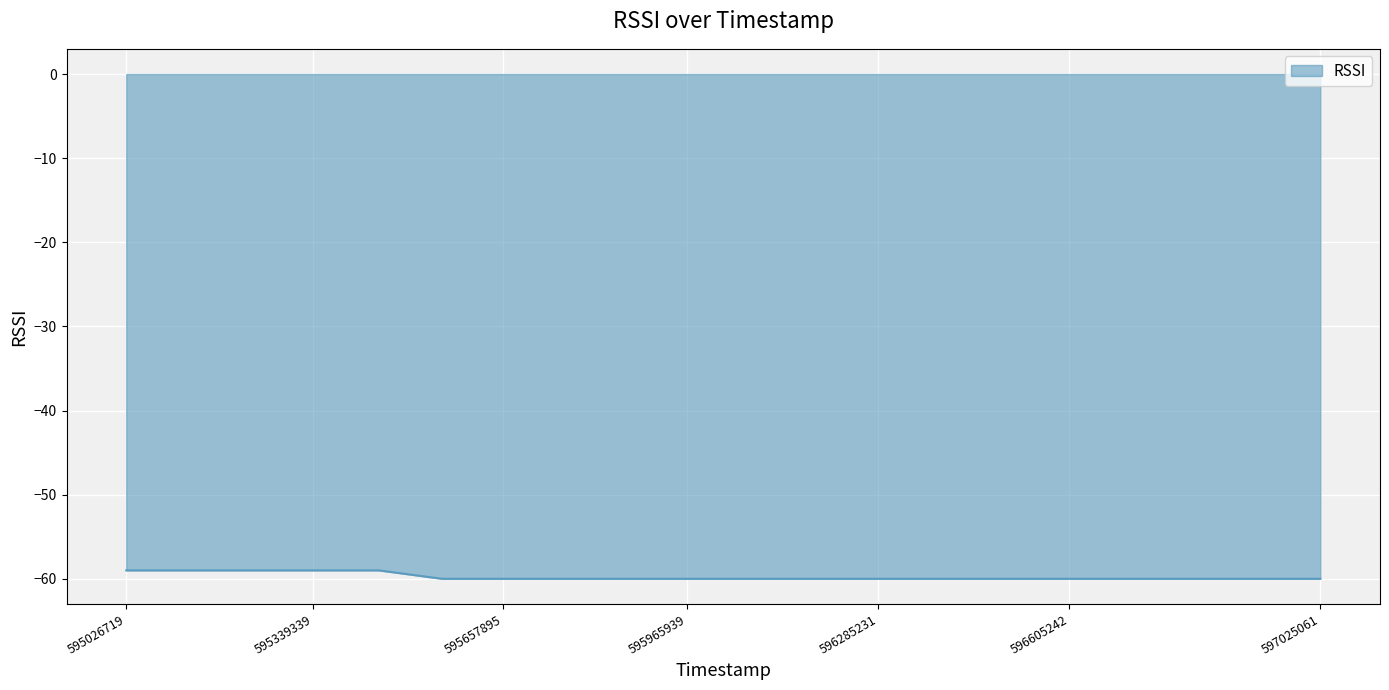

What is the greatest value displayed?

-59